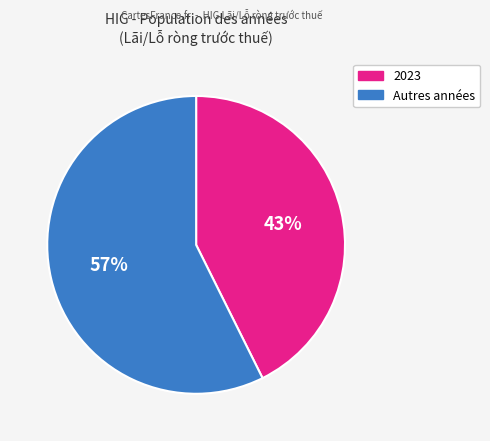

To the nearest percent, what is the average slice percentage?

50%